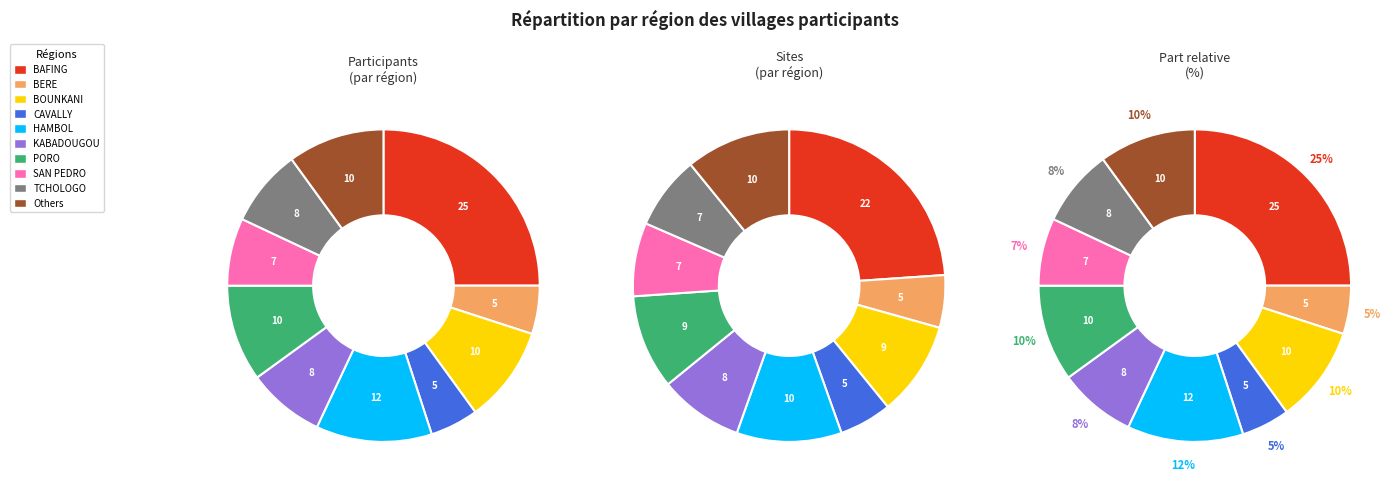

What is the change in value from BAFING to PORO?

-15